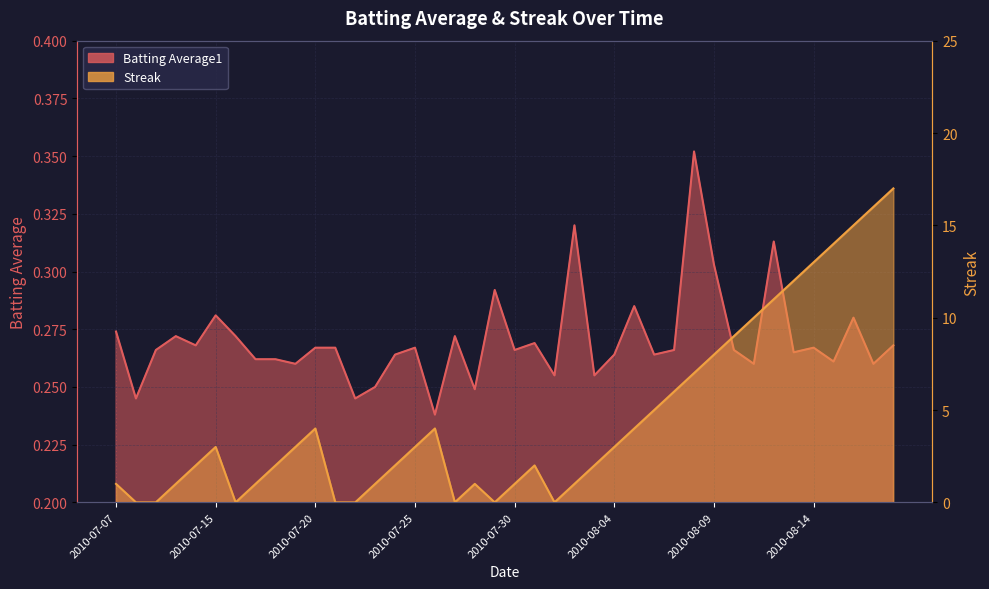

At 2010-08-06, list the series in order from largest to smallest.

Streak, Batting Average1